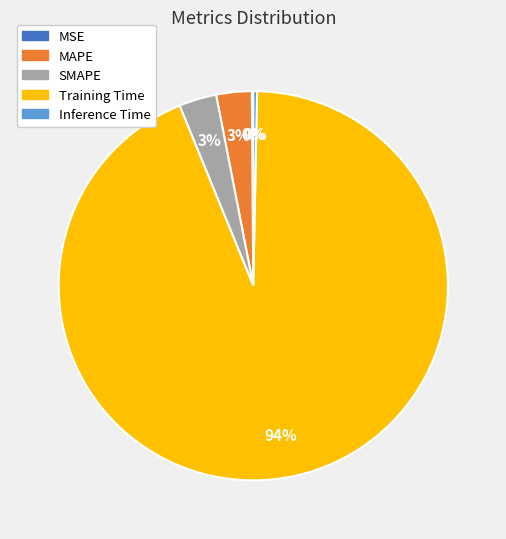

To the nearest percent, what percentage of the pie is Training Time?

94%